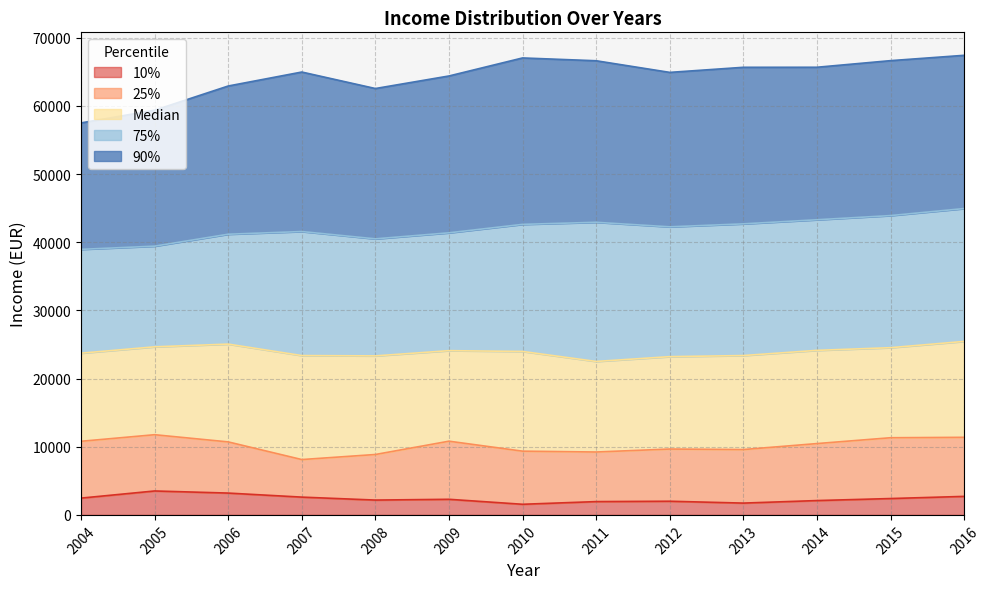

What is the spread (max minus min) of values at 2008?

60382.2